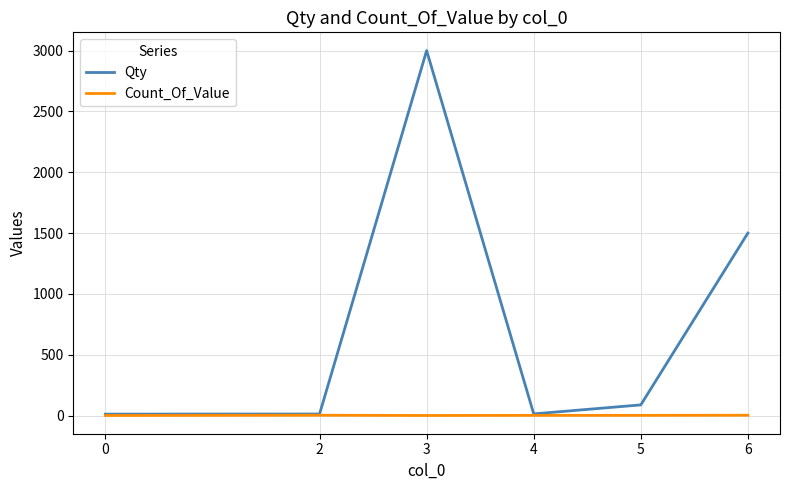

Which series has the largest total across all categories?

Qty